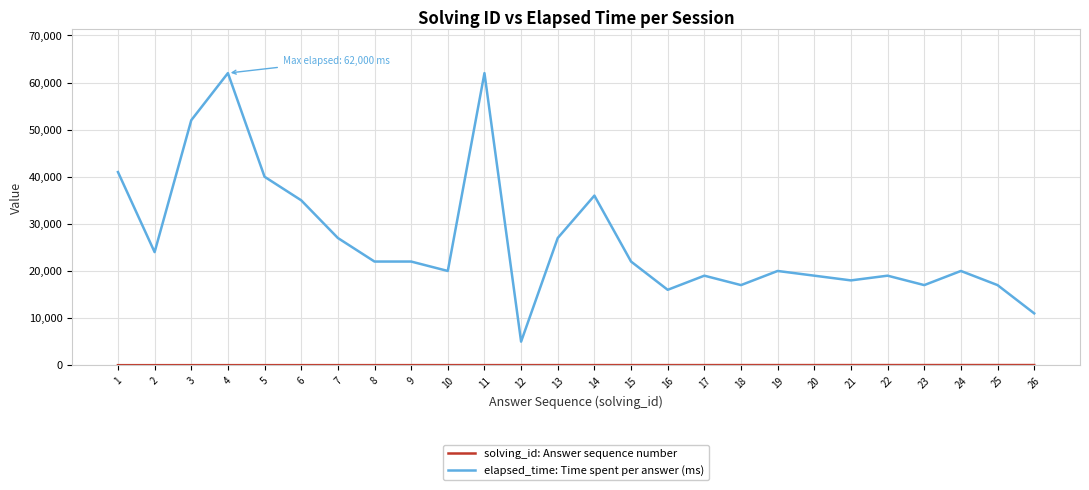

What is the greatest value displayed?

62000